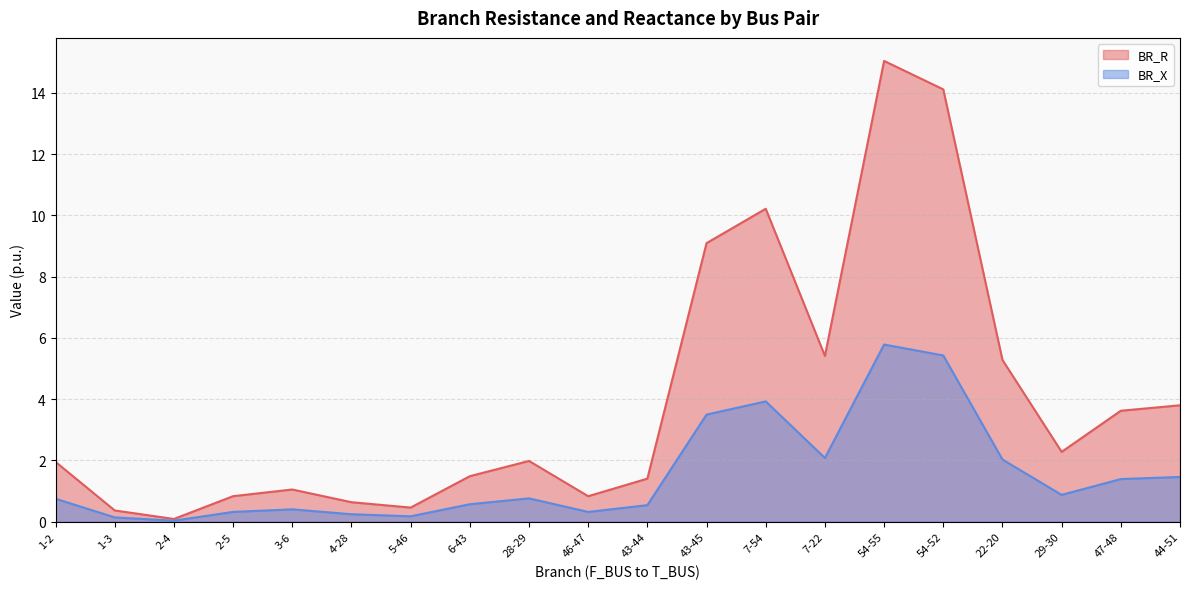

What position from the left is 46-47?

10